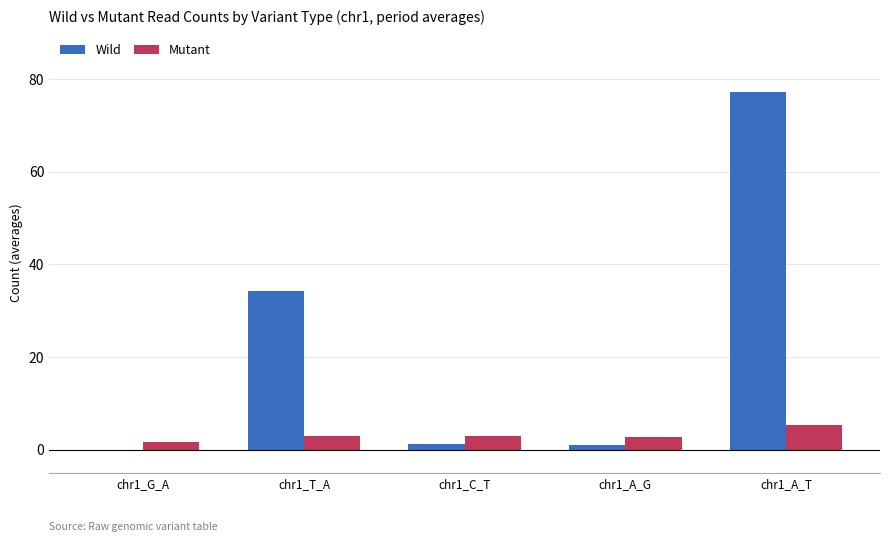

The Wild series shows 1.0 at chr1_A_G. True or false?

True